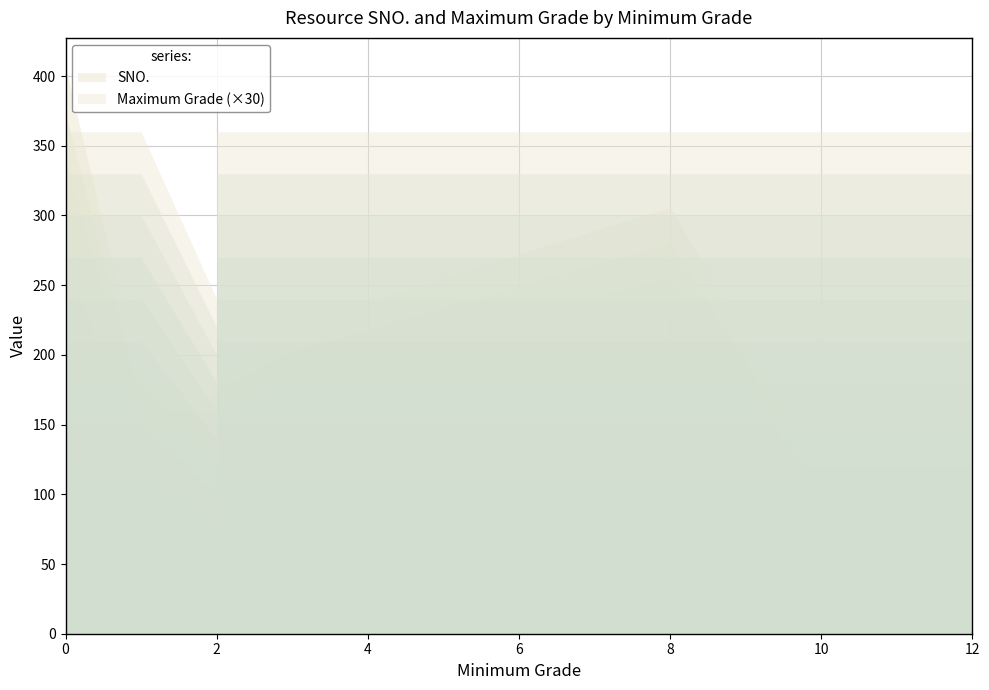

Reading left to right, list all the values displayed in this chart.

SNO.: 0=216	0=223	0=397	0=372	0=354	3=221	2=191	1=178	2=172	0=400	0=407	12=11	12=20	11=27	8=306
Maximum Grade: 0=12	0=12	0=12	0=12	0=12	3=12	2=12	1=12	2=8	0=12	0=12	12=12	12=12	11=12	8=12